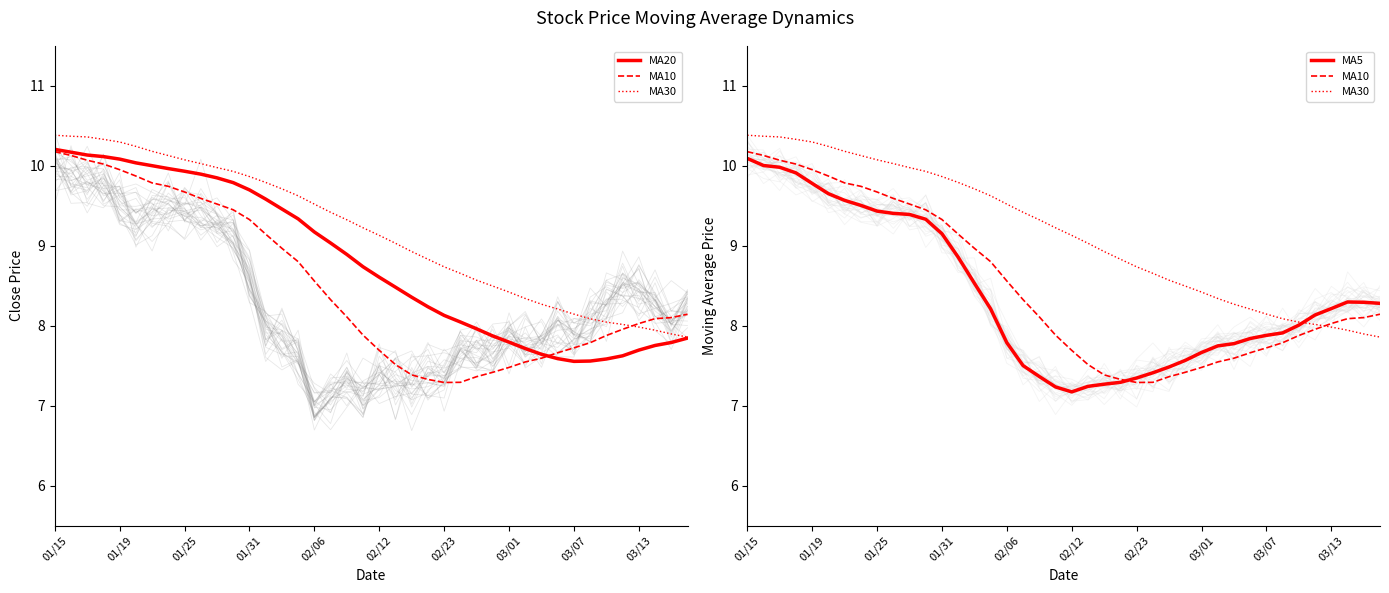

What is the smallest value displayed?

7.2